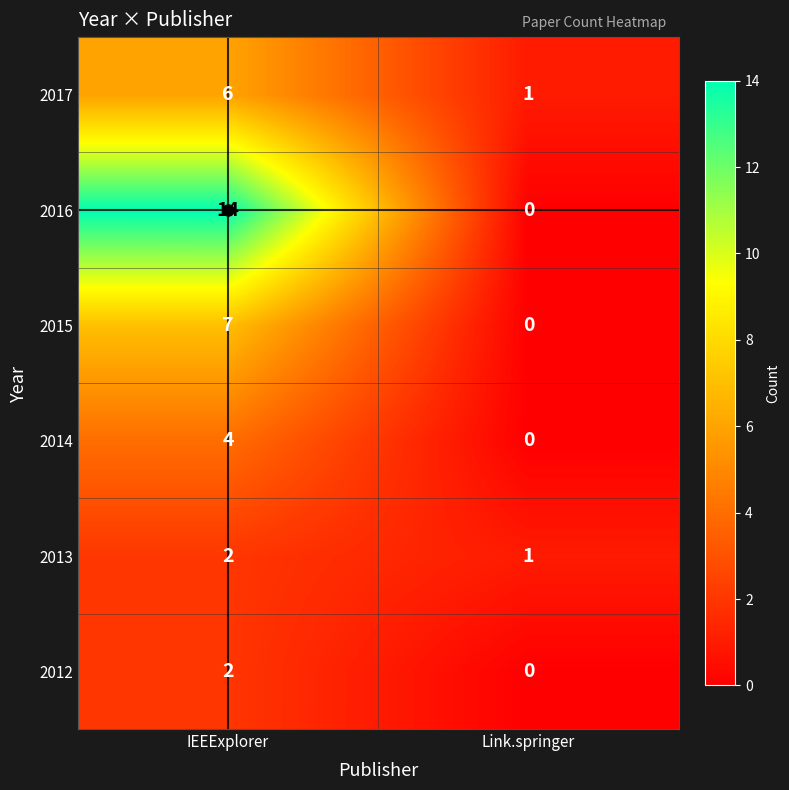

Rank the categories by 2014 value from lowest to highest.

Link.springer, IEEExplorer